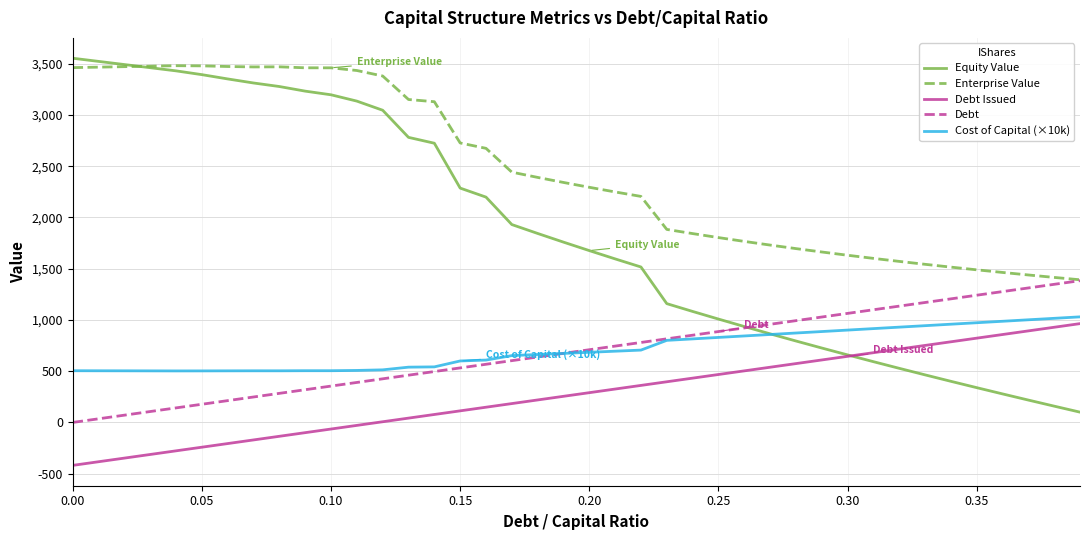

What is the maximum value for Debt?

1383.1